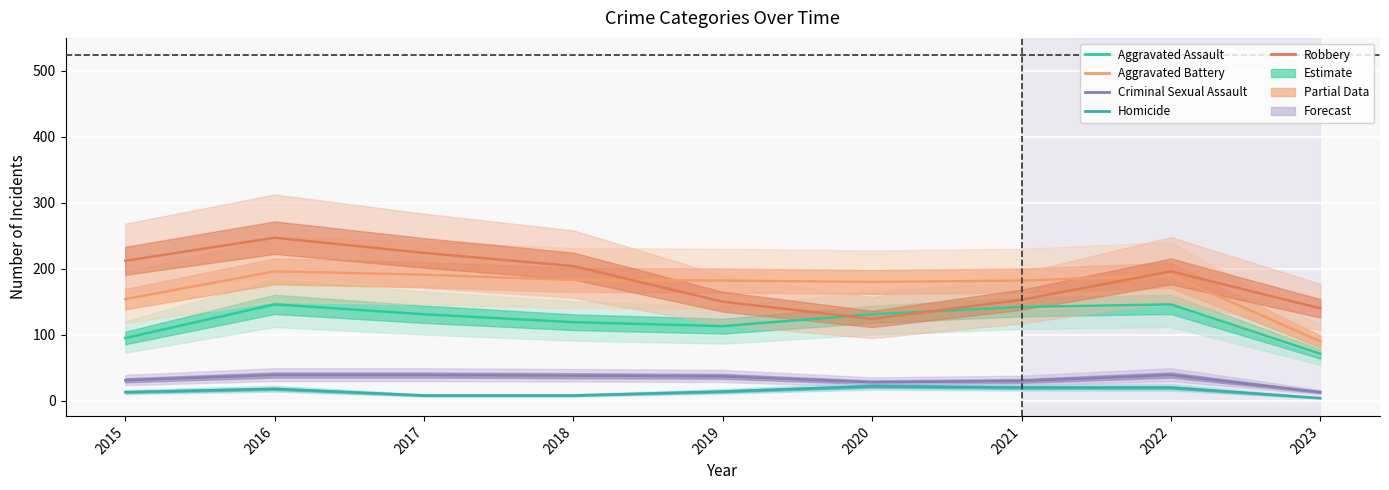

At which label does Aggravated Assault first exceed 131?

2016